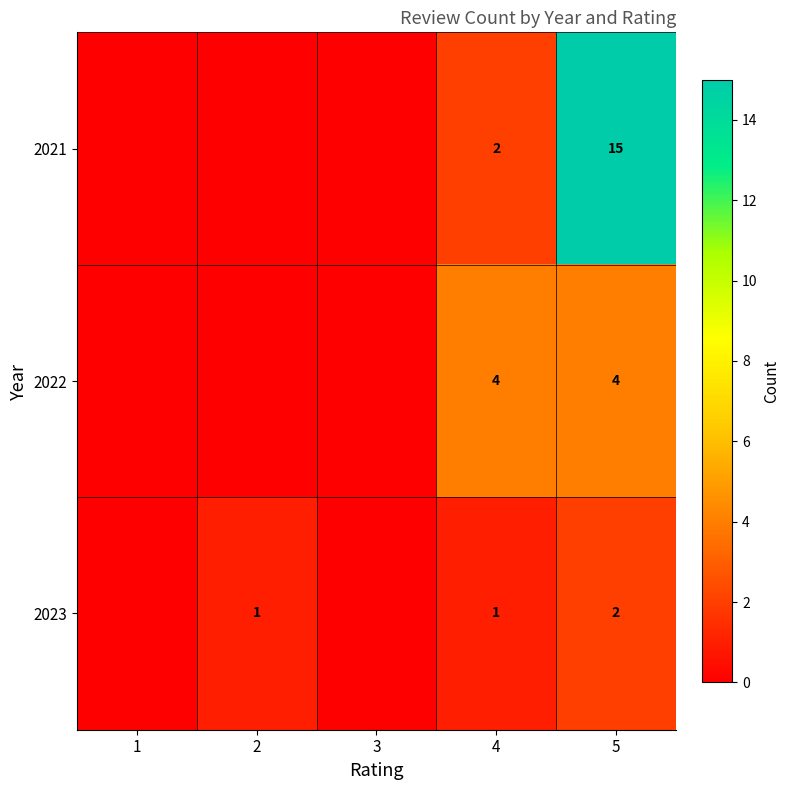

At 5, list the series in order from largest to smallest.

2021, 2022, 2023